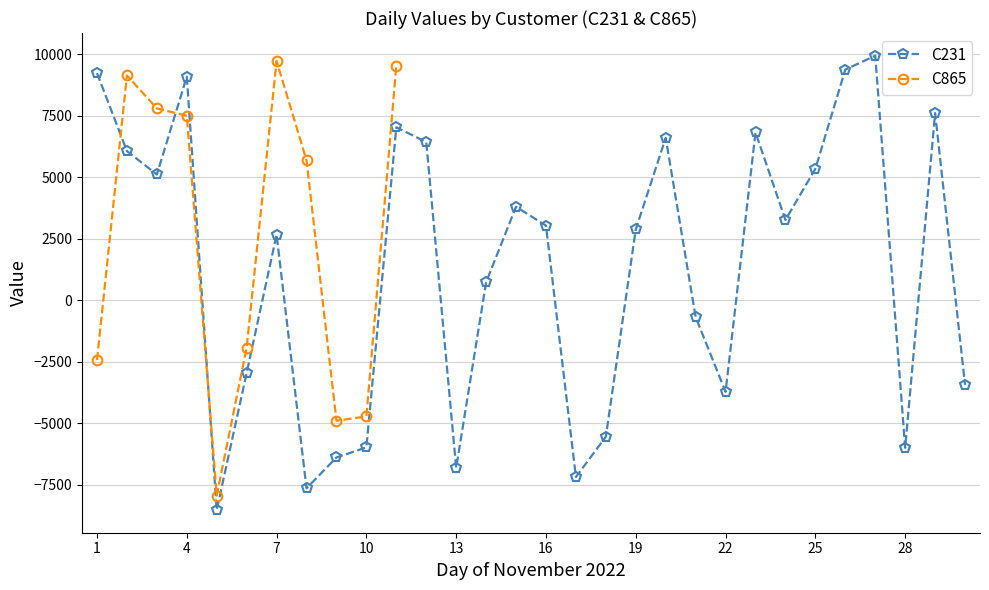

At which category does C231 reach its first local peak?

4